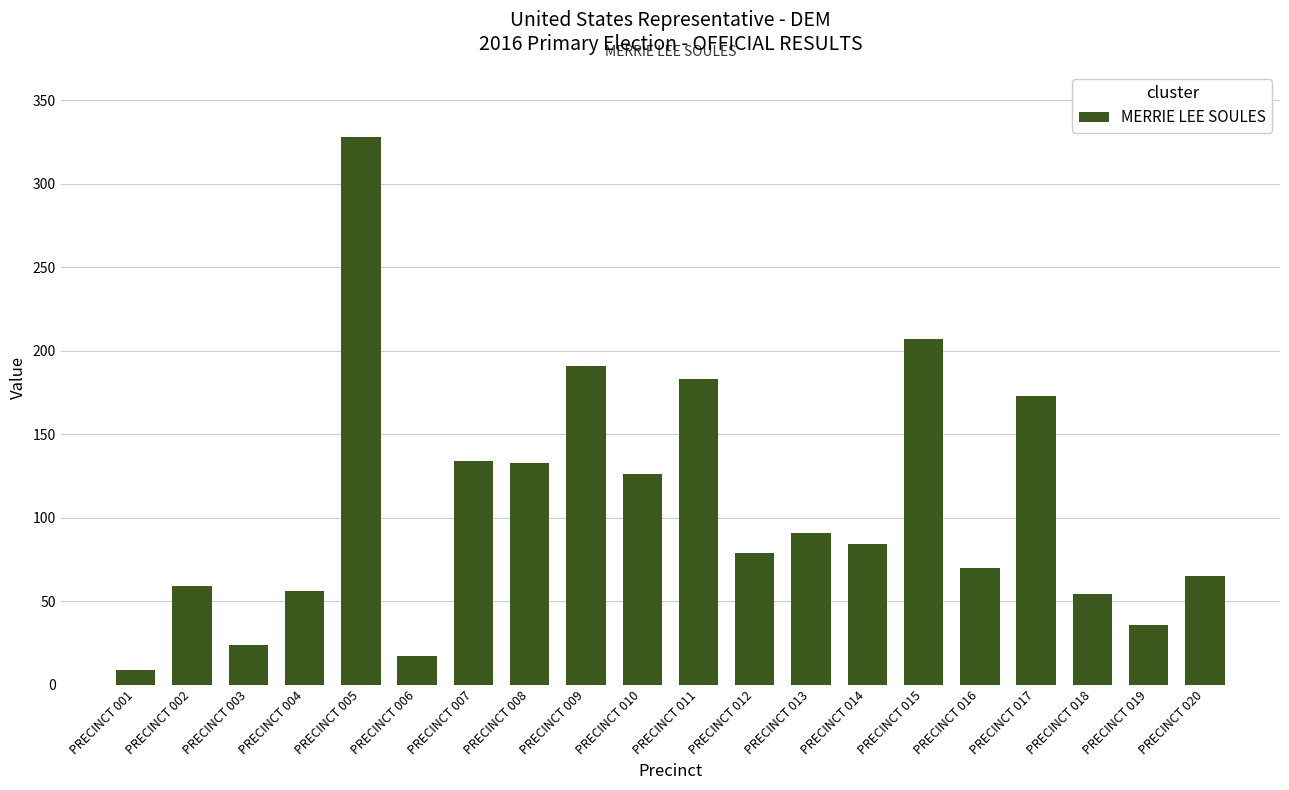

Which category has the lowest value across all series?

PRECINCT 001